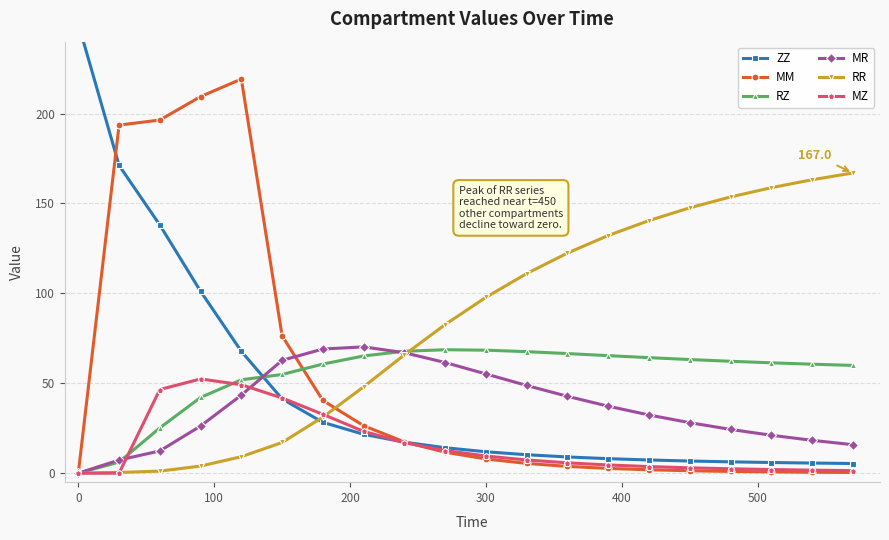

What is the sum of all ZZ values?

927.3